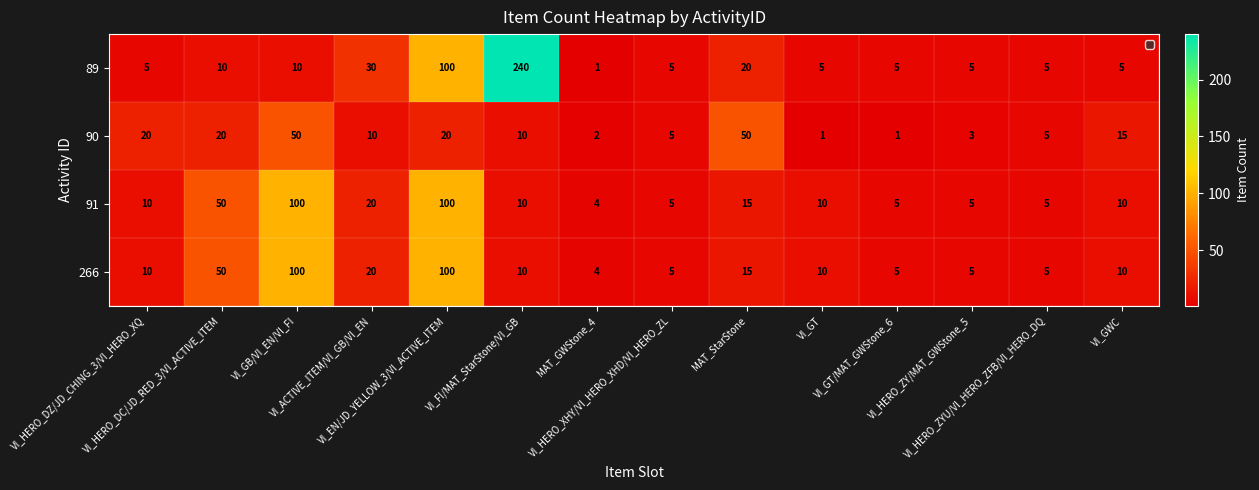

What is the highest value of the 89 series?

240